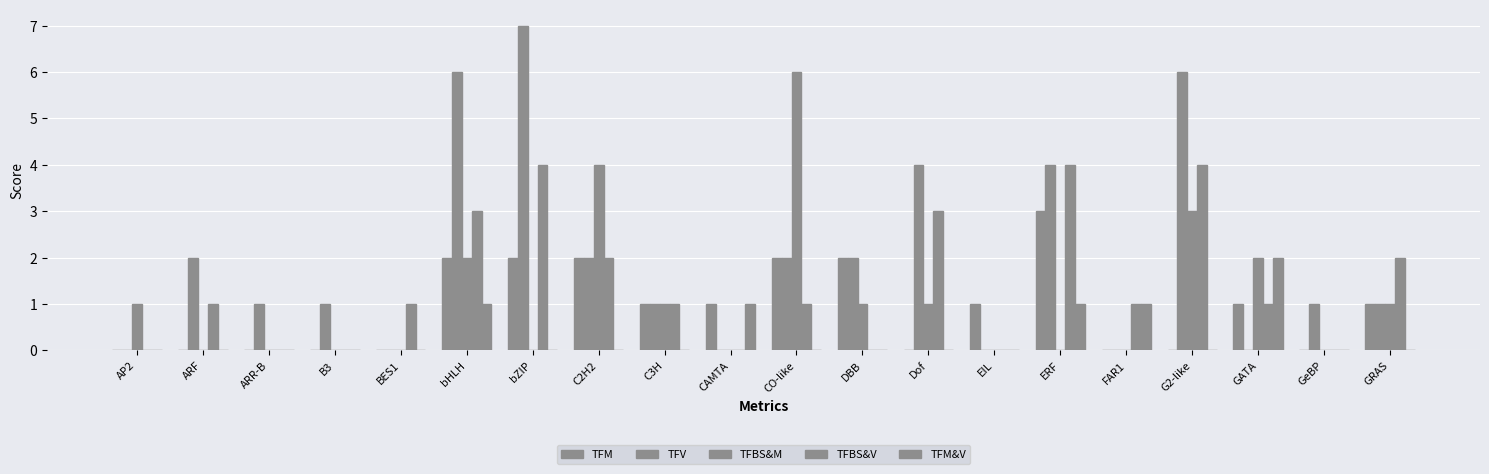

How many series are shown in this chart?

5